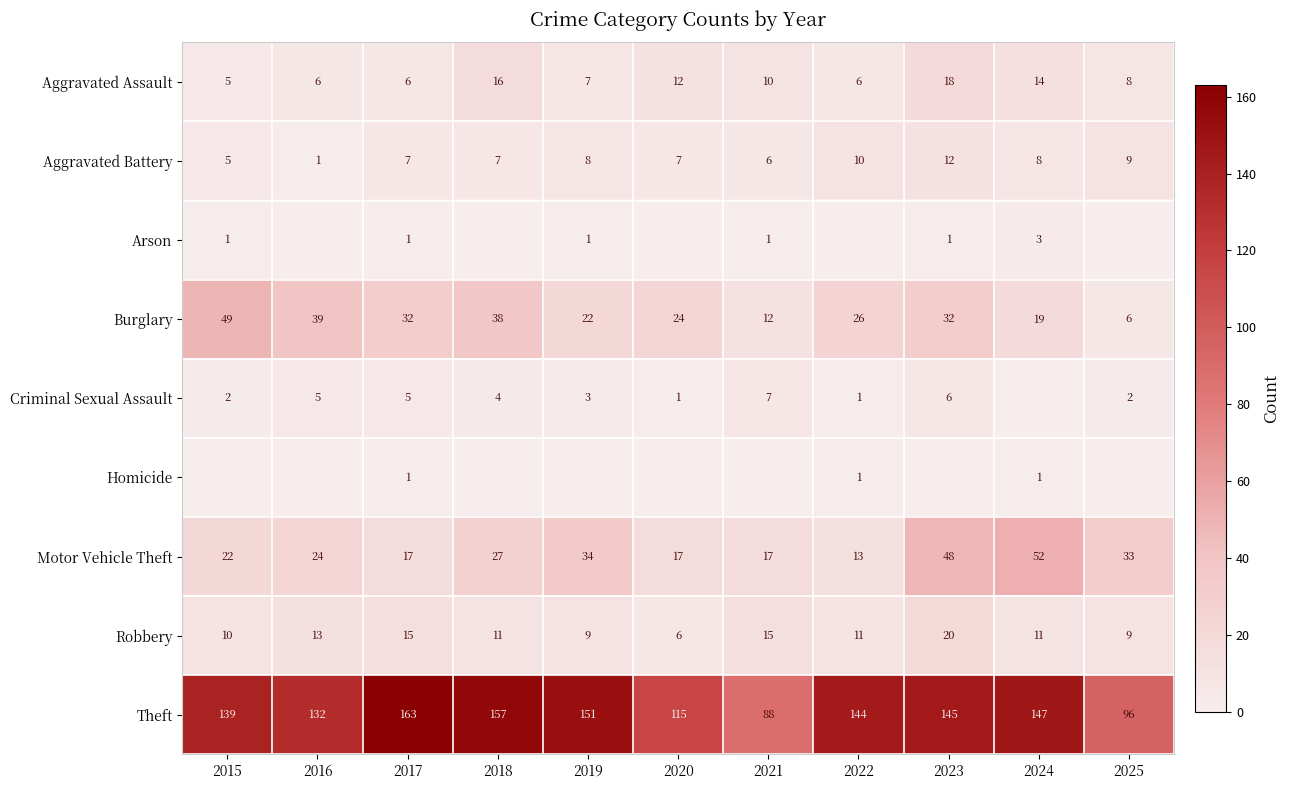

Is it true that Aggravated Assault equals 18 at 2023?

True